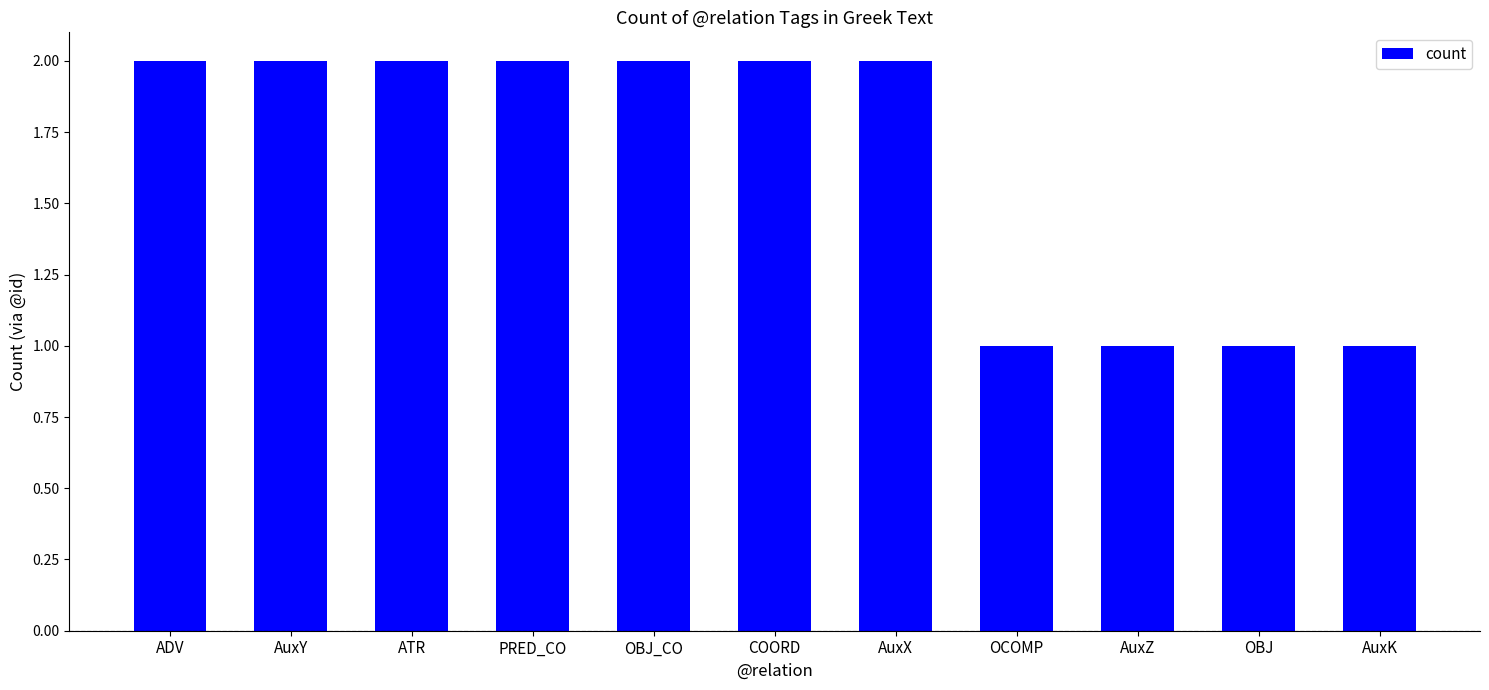

How many bars are there in total?

11